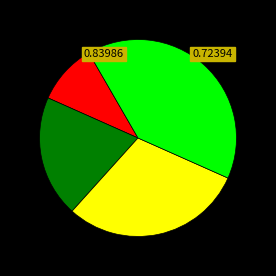

Is there a majority slice in this chart?

No